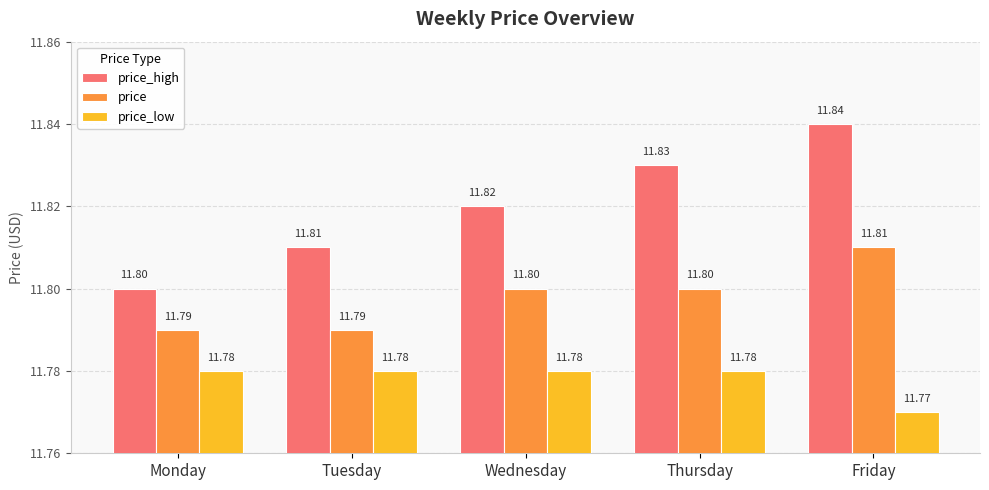

Rank the series by their maximum value, from lowest to highest.

price_low, price, price_high